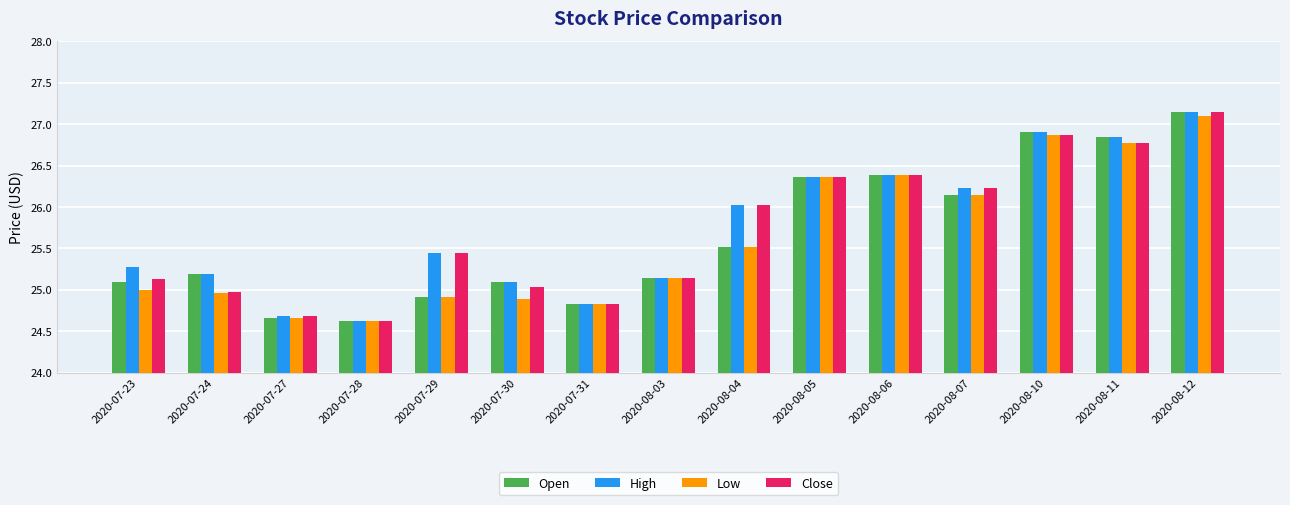

Where does the Open series first go above 25?

2020-07-23